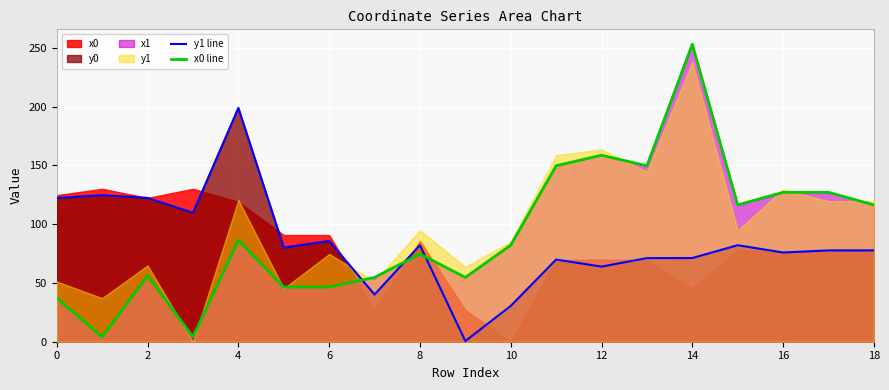

What is the difference between the maximum and second lowest values in the x0 line series?

248.9